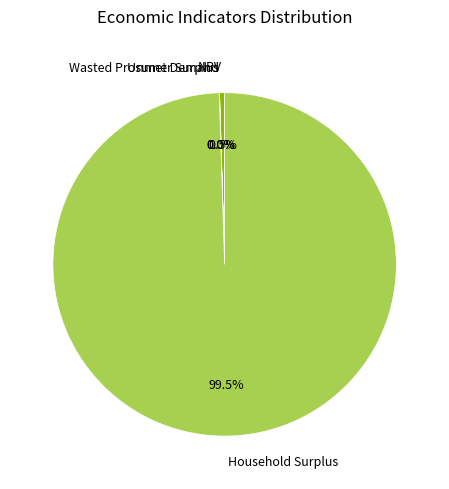

What is the largest slice in the pie chart?

Household Surplus